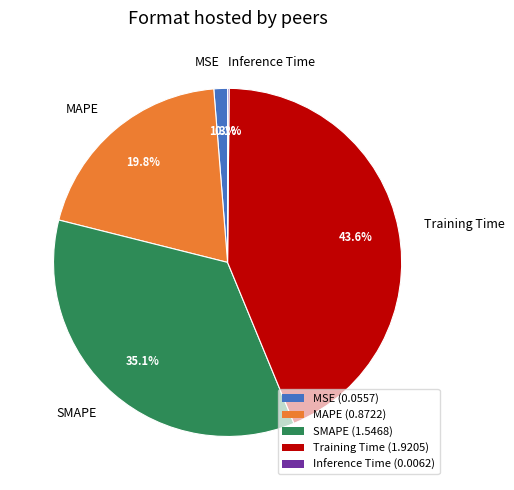

Is MSE the majority of the pie?

No